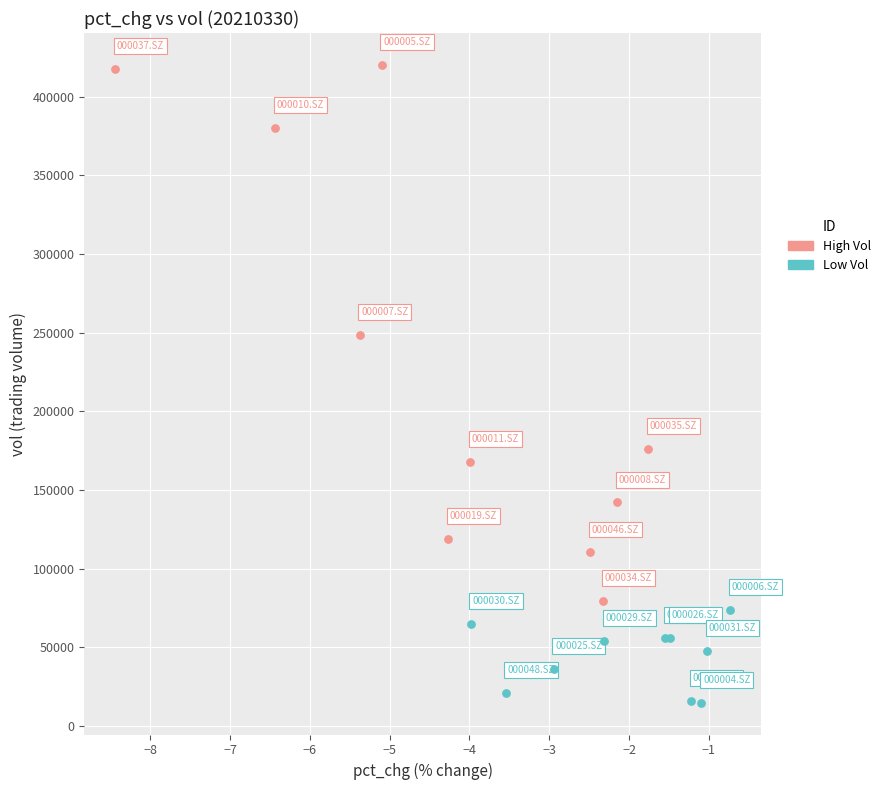

Which series has the widest spread of Y values?

High Vol